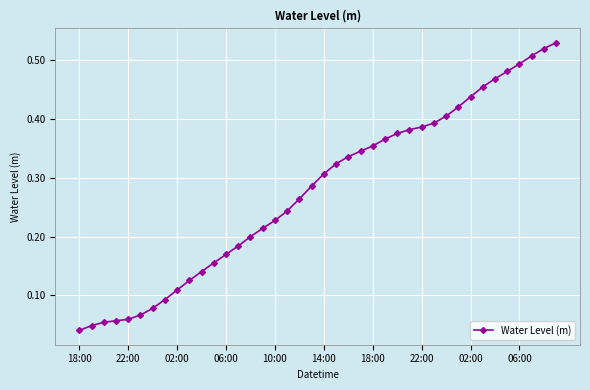

What is the sum of all values?

11.1